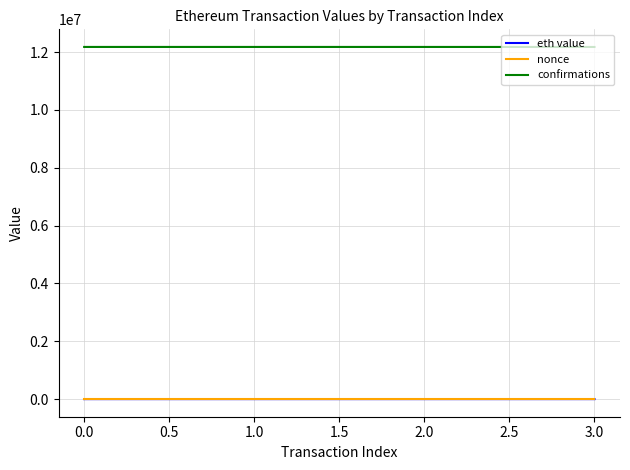

What is the greatest value displayed?

12175368.0